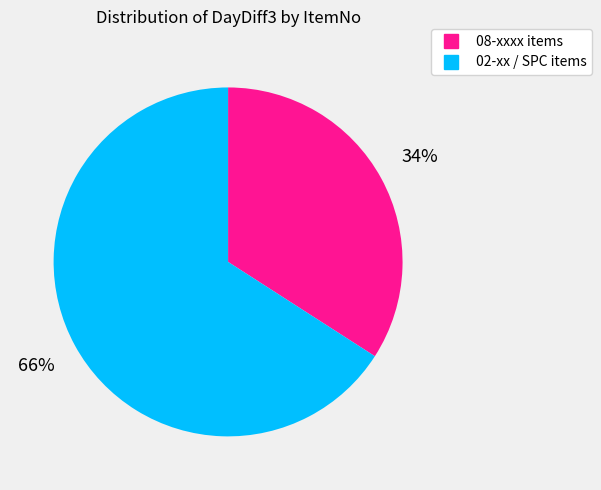

To the nearest percent, what is the difference between the largest and smallest slice percentages?

32%